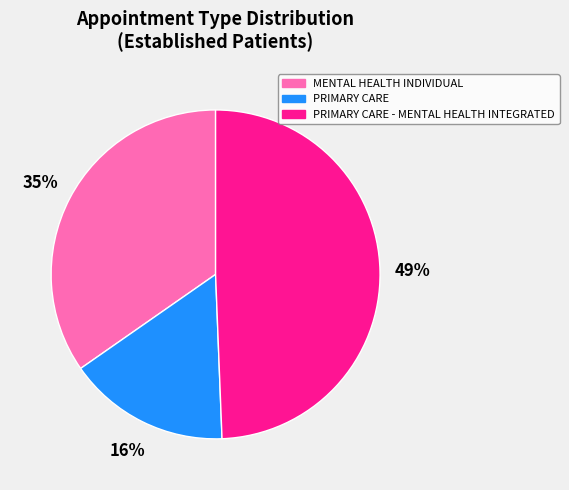

Is there any slice that represents more than half of the pie?

No